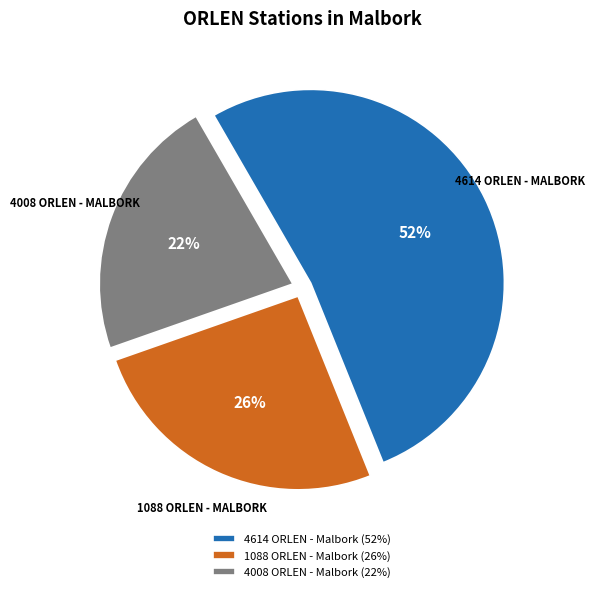

To the nearest percent, what is the difference between the 4008 ORLEN - Malbork and 1088 ORLEN - Malbork slice percentages?

4%